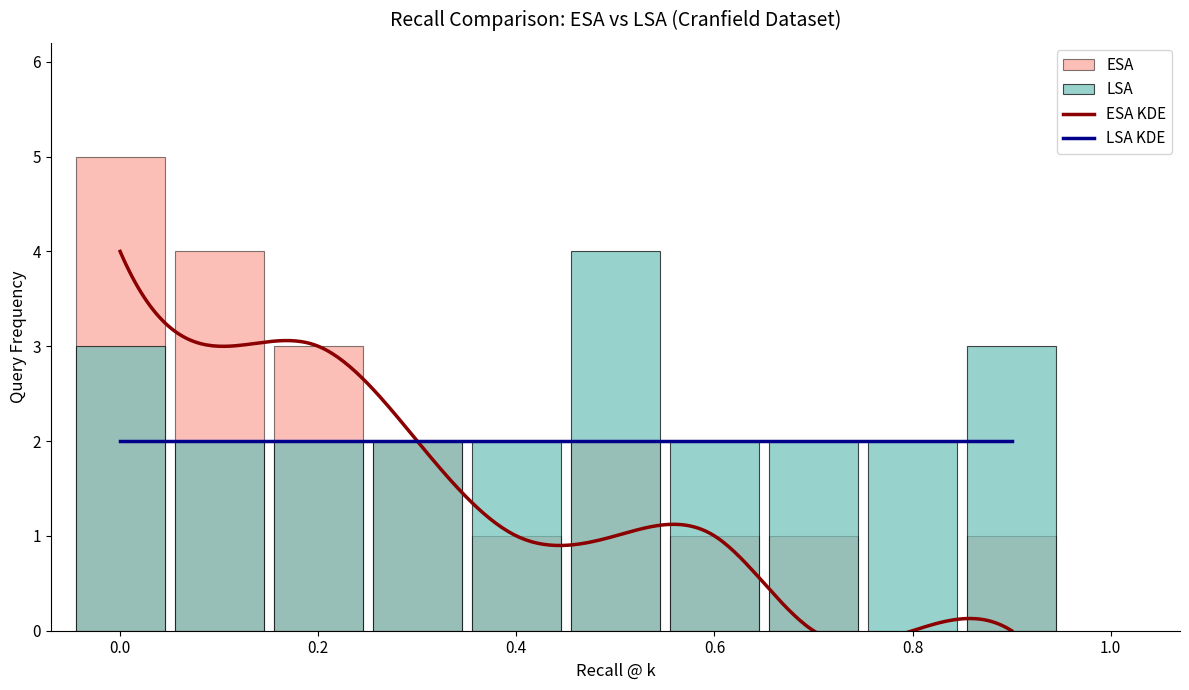

How many values in ESA are above zero?

9